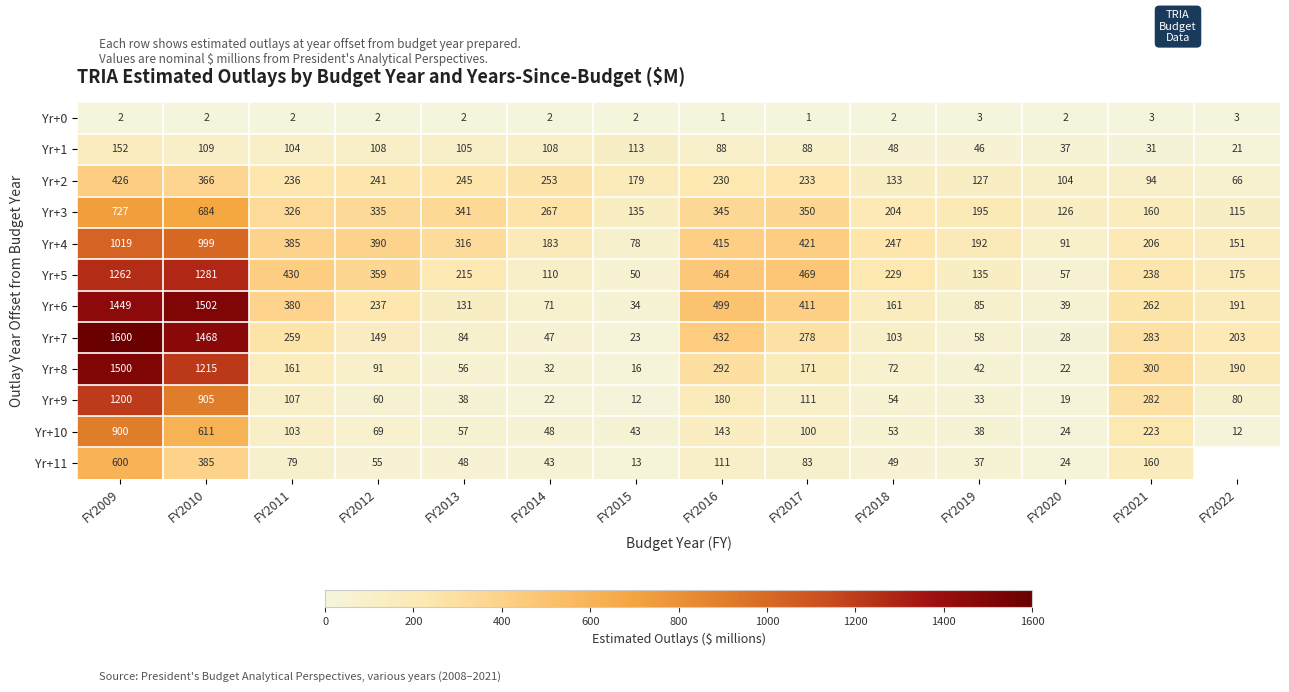

What is the difference between the maximum and minimum values in the Yr+7 series?

1577